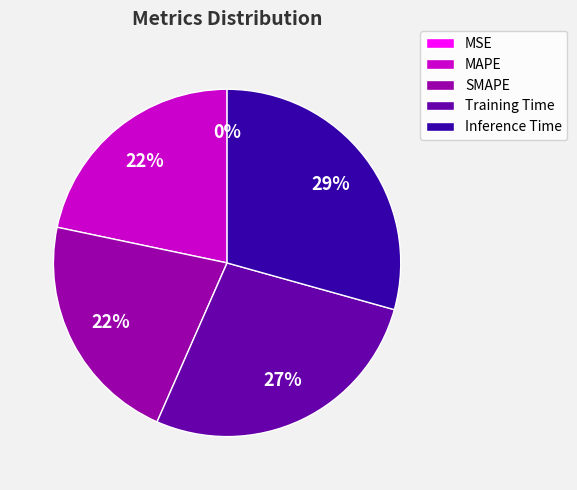

What percentage is NOT represented by MSE?

100.0%